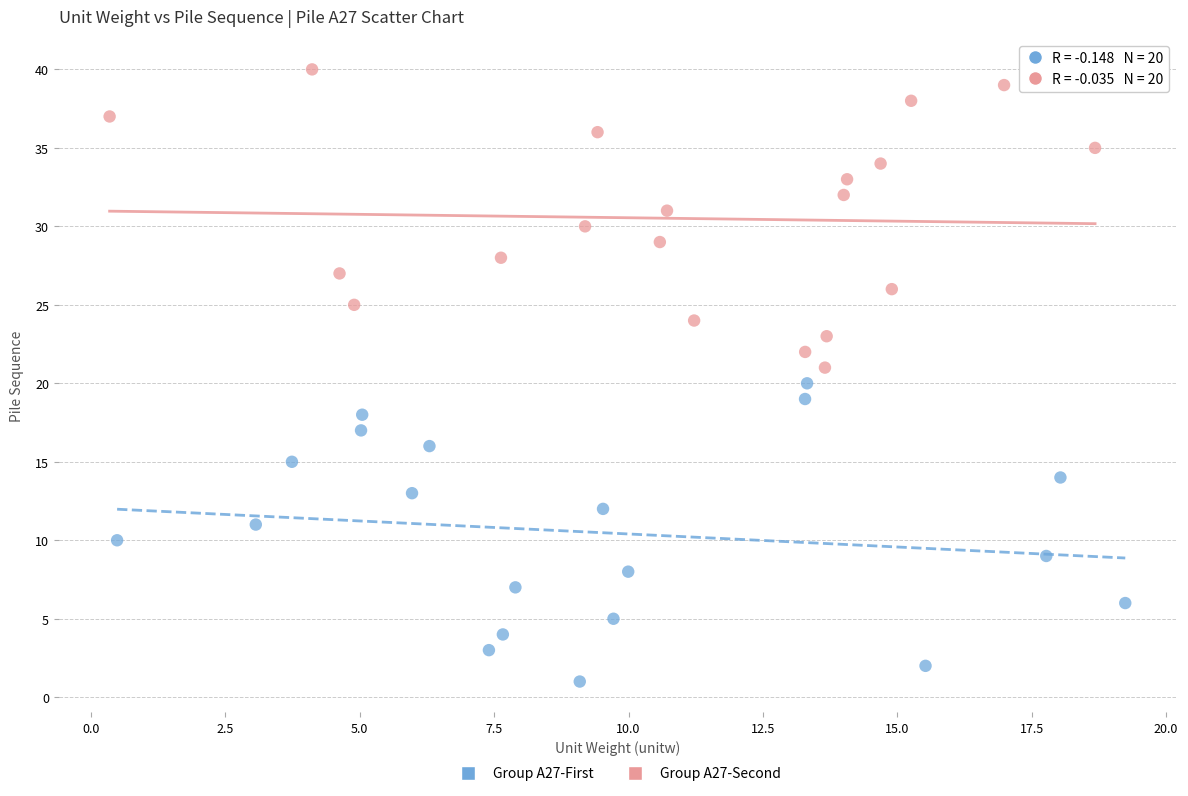

What are all the series names shown in the legend?

Group A27-First, Group A27-Second